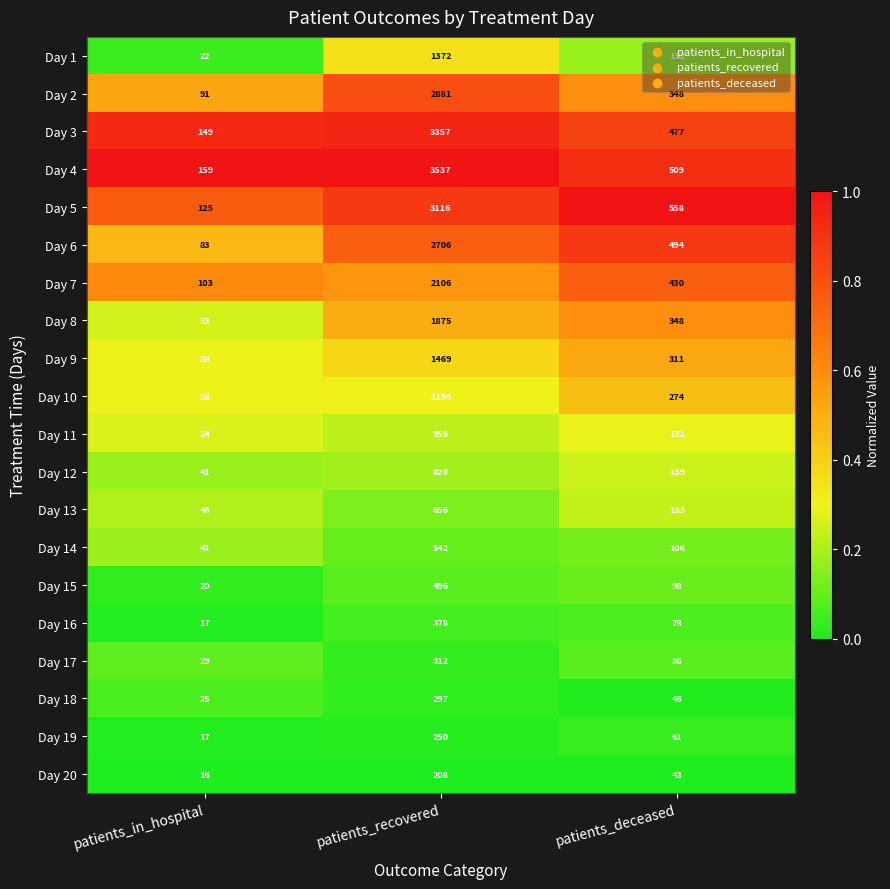

At which label does Day 5 first exceed 558?

patients_recovered